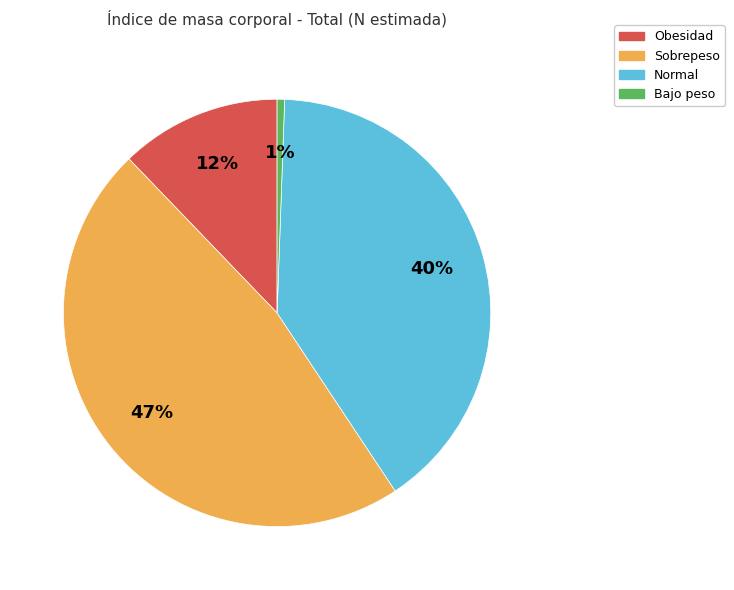

True or false: Sobrepeso accounts for 40% of the total.

False